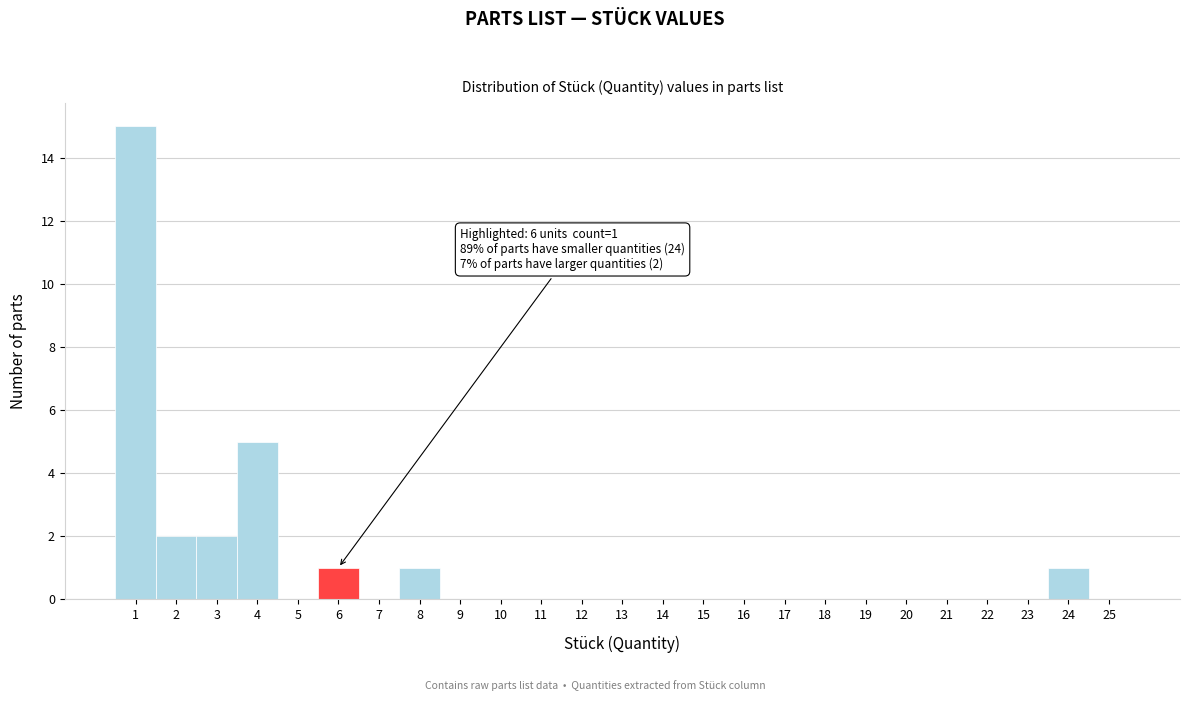

Which range on the x-axis has the tallest bar?

0.5 to 1.5